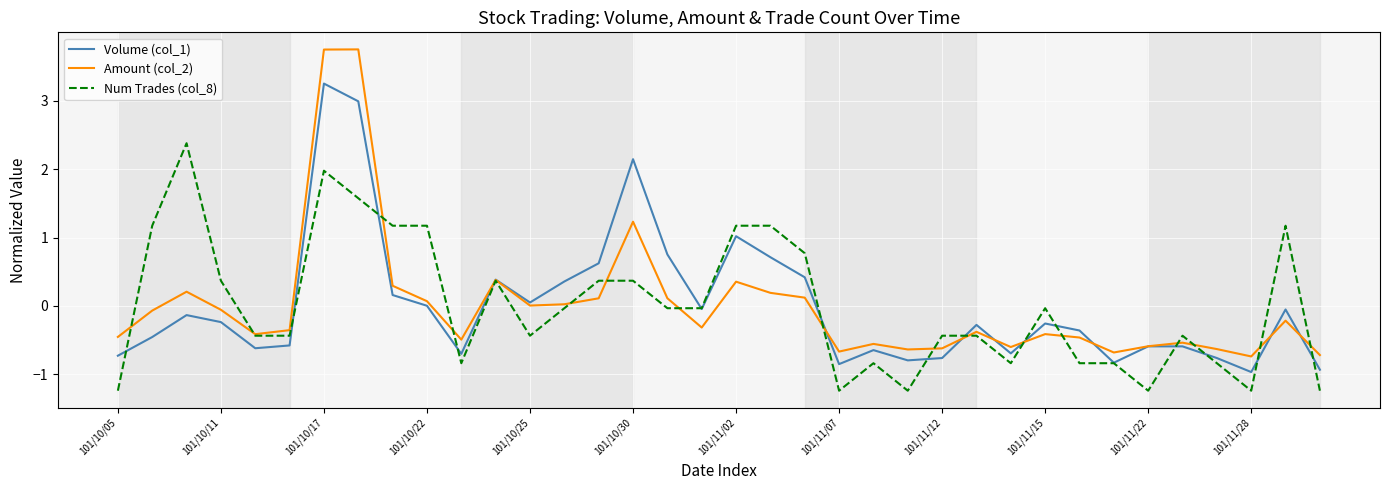

What is the greatest value displayed?

3.8